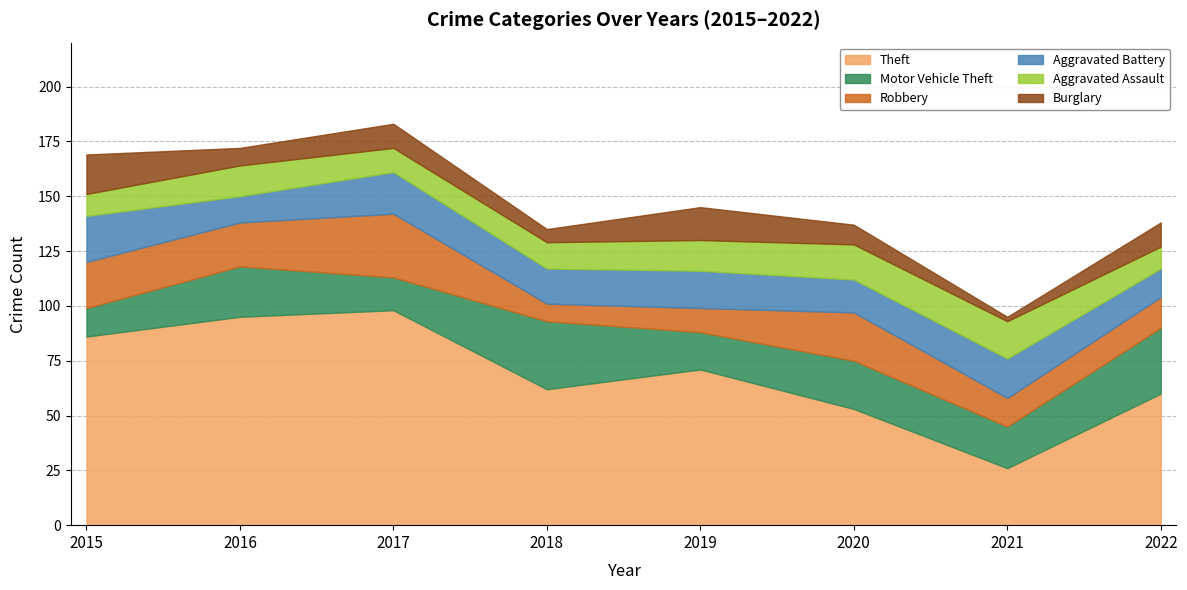

At which label does Robbery reach its peak?

2017